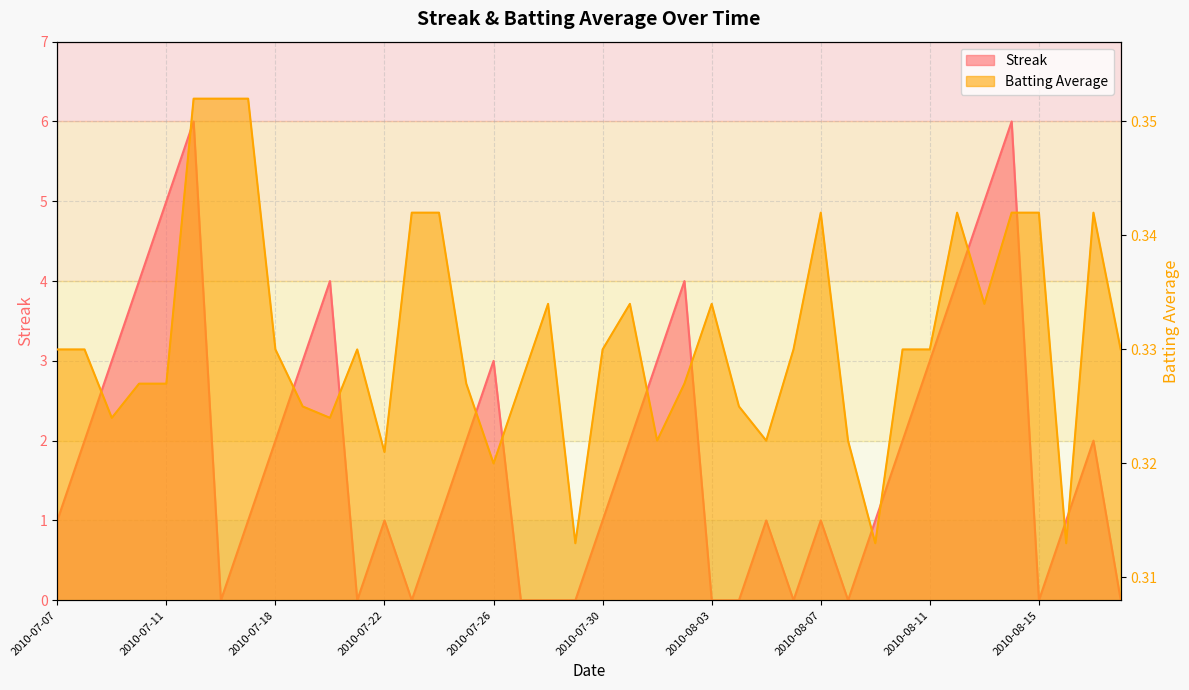

Is the value of Batting Average1 at 2010-07-28 greater than the value of Streak at 2010-08-09?

No